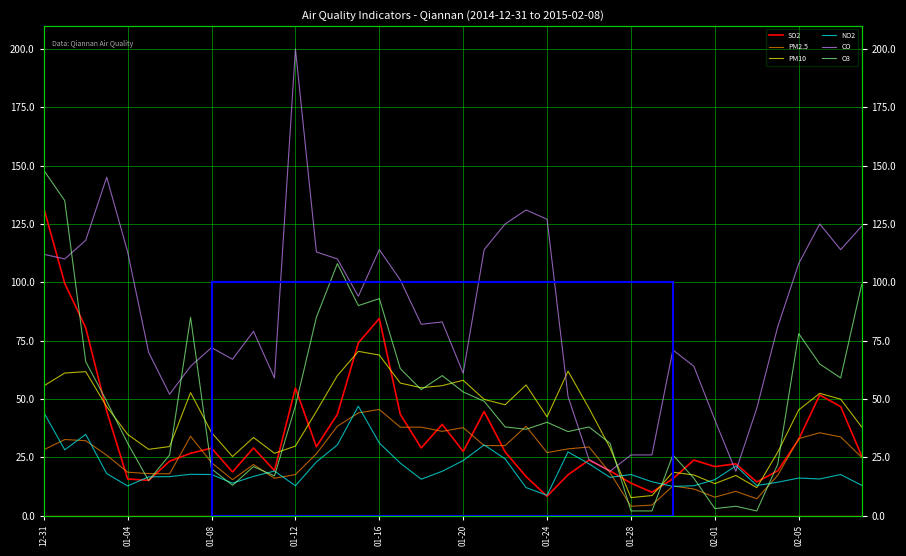

What are all the series names shown in the legend?

SO2, PM2.5, PM10, NO2, CO, O3